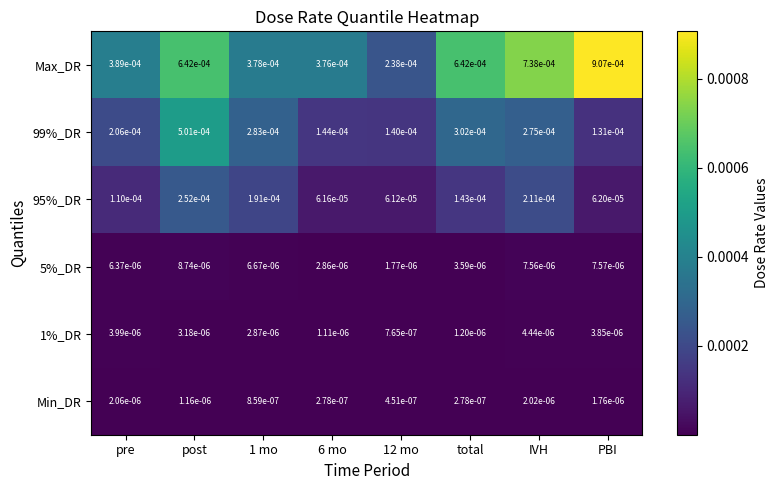

Count the number of data series in this chart.

6